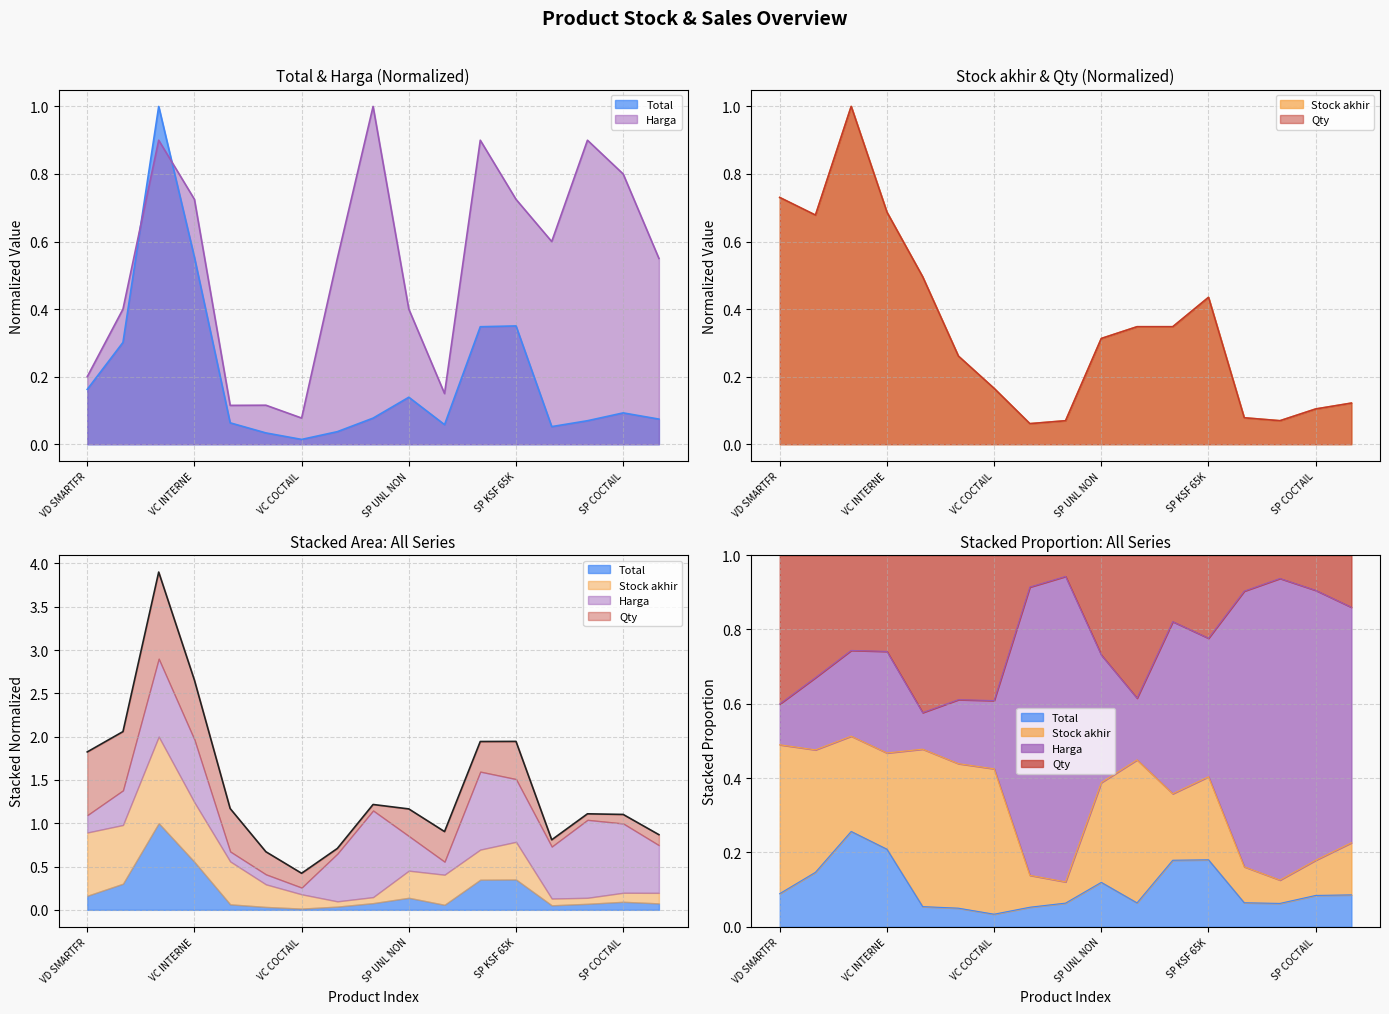

Which category has the highest value in the Stock akhir series?

VC INTERNET 85K